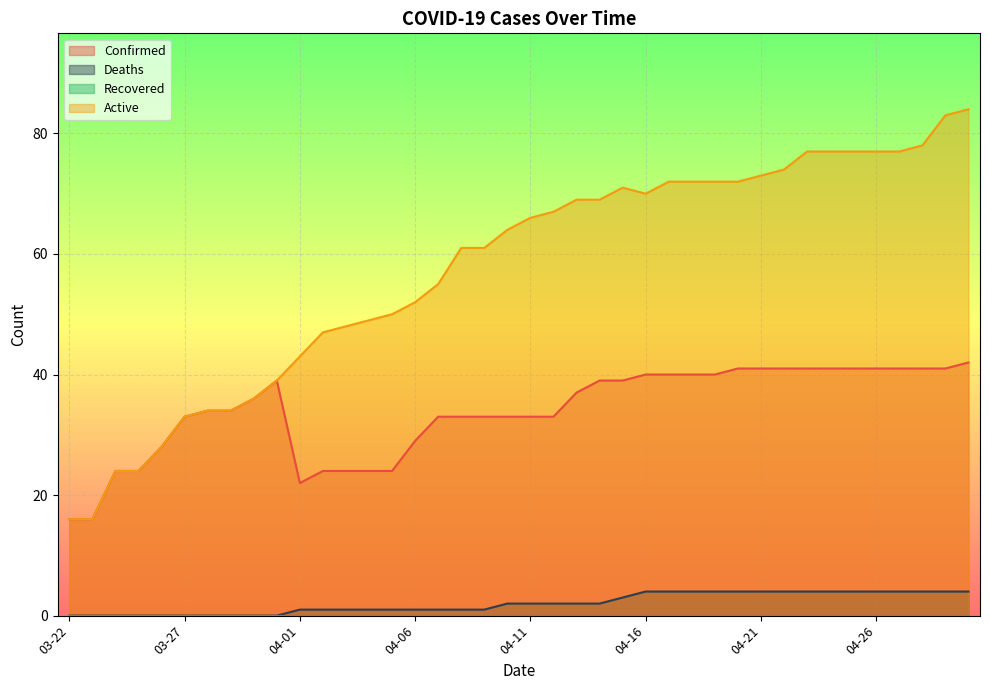

The value of Active at 04-14 is 36. True or false?

False